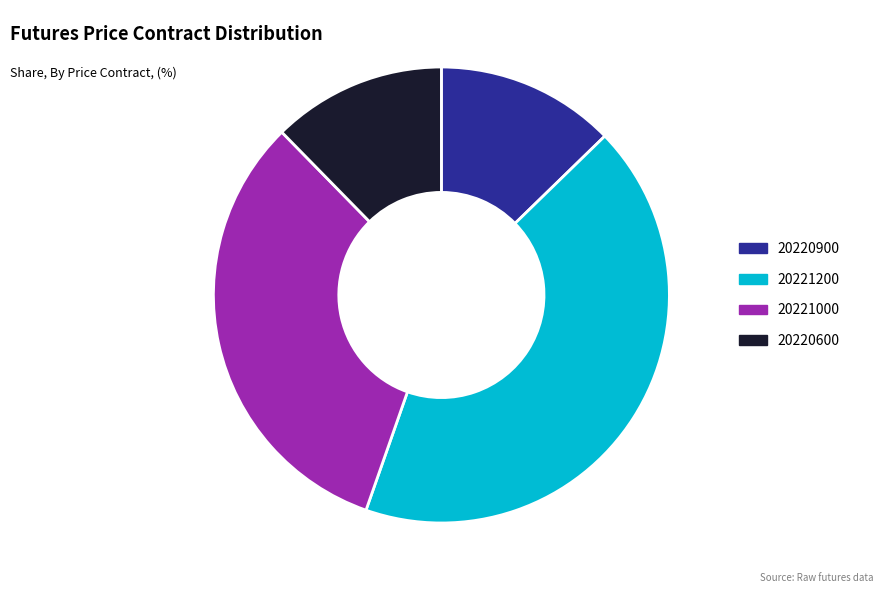

Is there any slice that represents more than half of the pie?

No